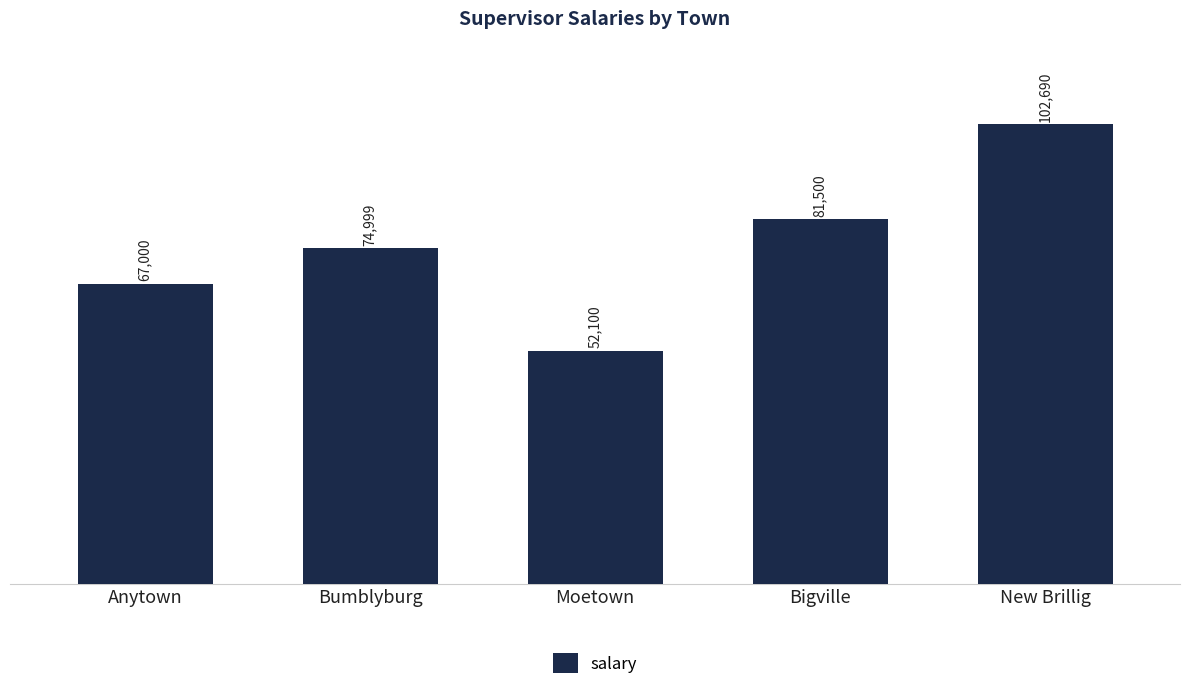

What is the average value?

75658